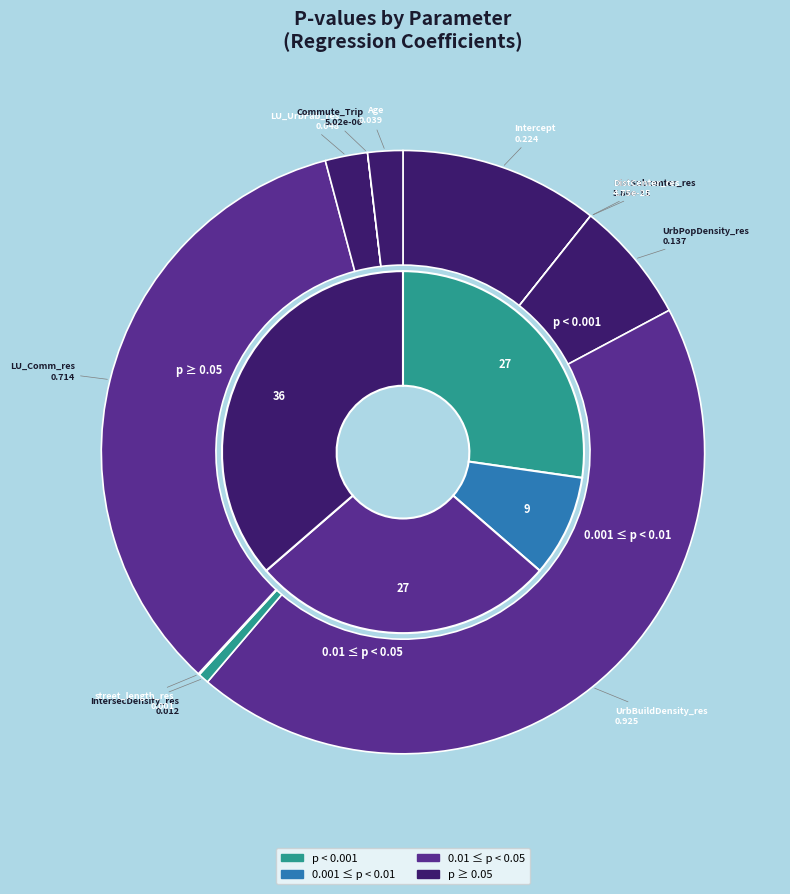

What portion of the pie excludes IntersecDensity_res?

99.4%